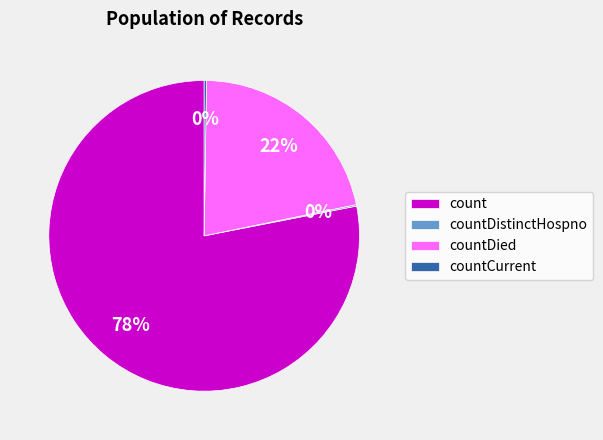

To the nearest percent, what is the average slice percentage?

25%